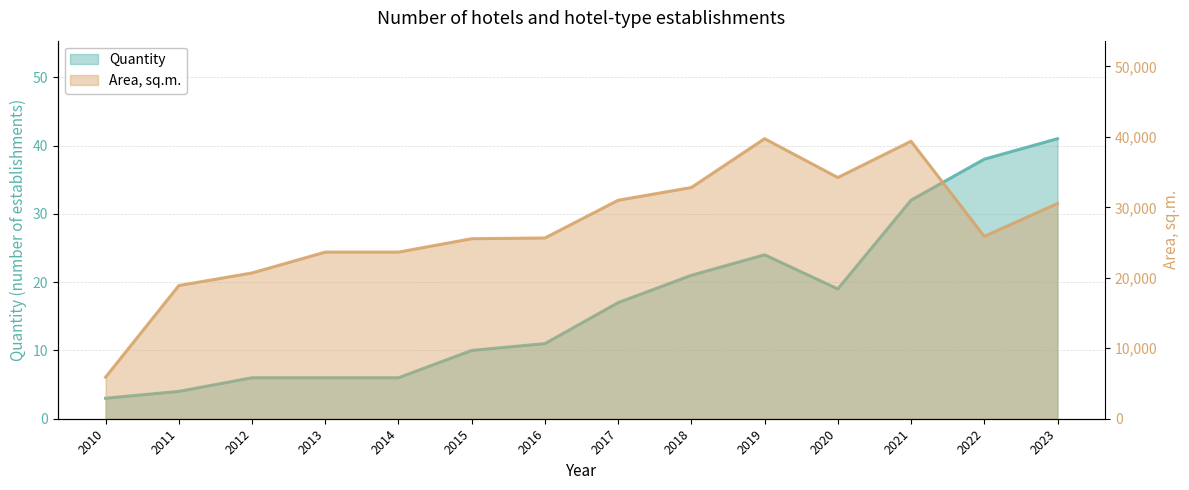

How many lines are shown in the chart?

2